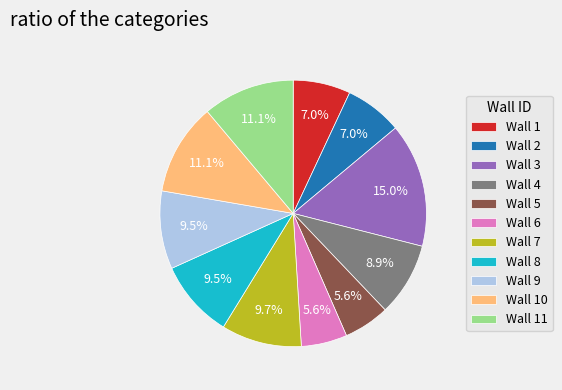

Which category has the biggest portion of the pie?

Wall 3